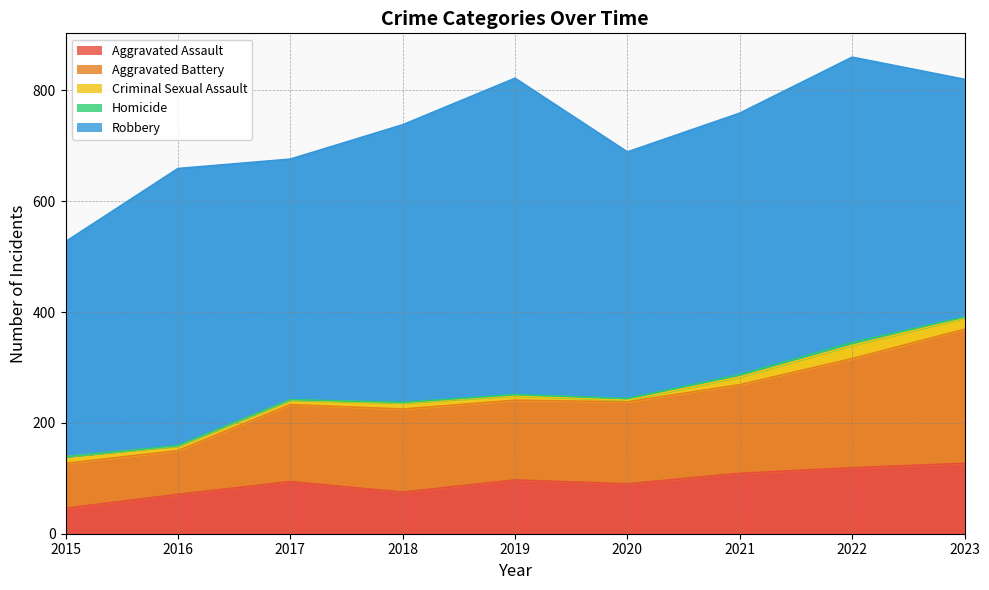

How many data points in Aggravated Assault are less than 94?

4